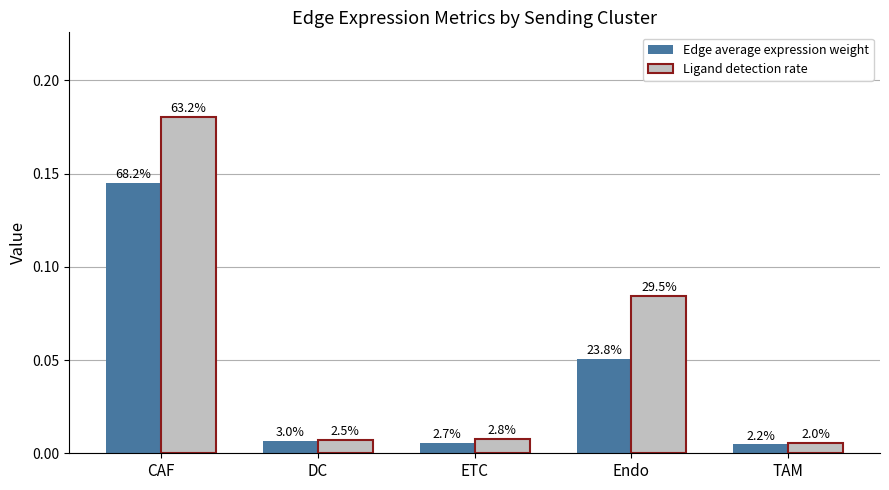

How many bars are there in total?

10